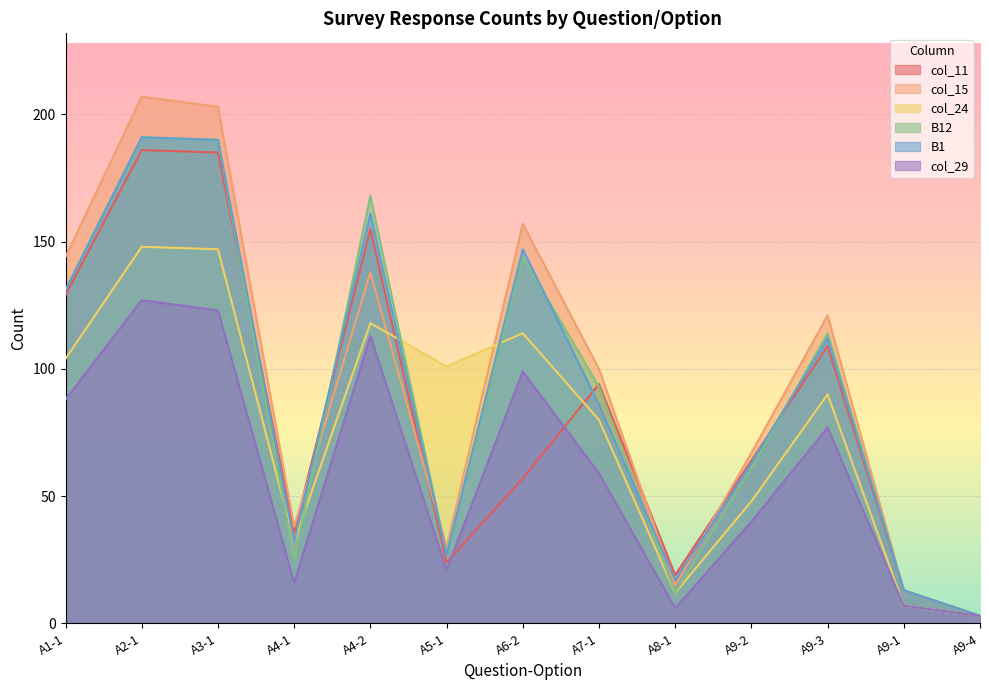

How many distinct data groups are displayed?

6